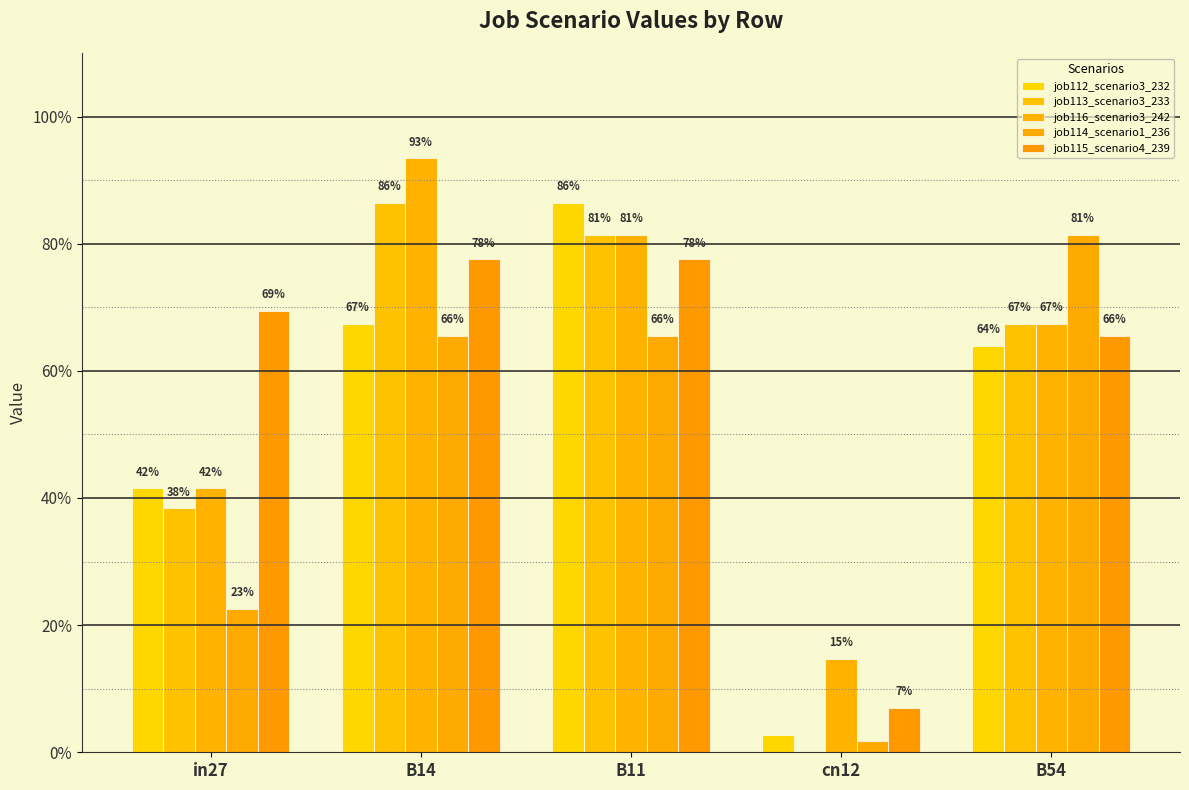

What is the value of the job112_scenario3_232 bar at the 1st from the left?

0.4